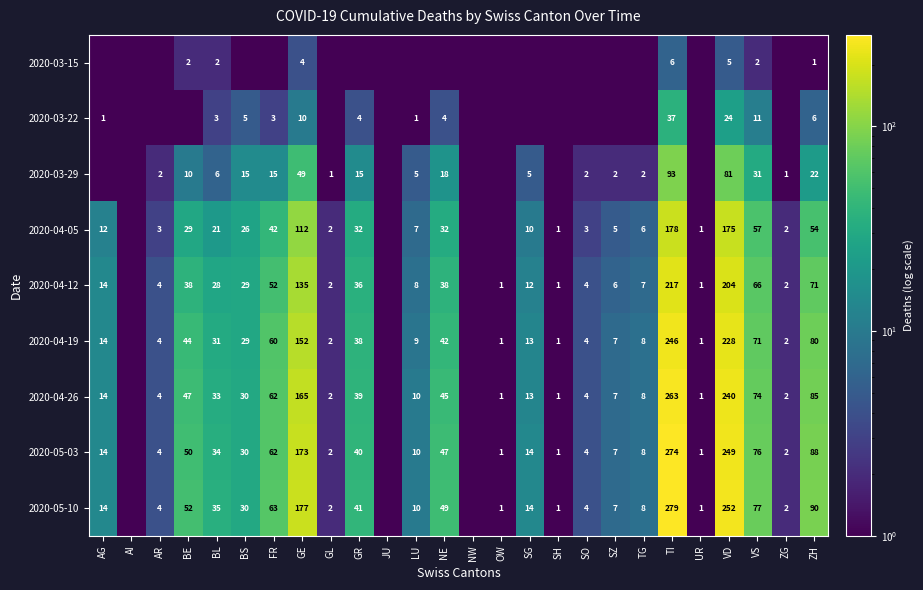

Is the value of 2020-04-26 at ZH greater than the value of 2020-03-15 at GE?

Yes